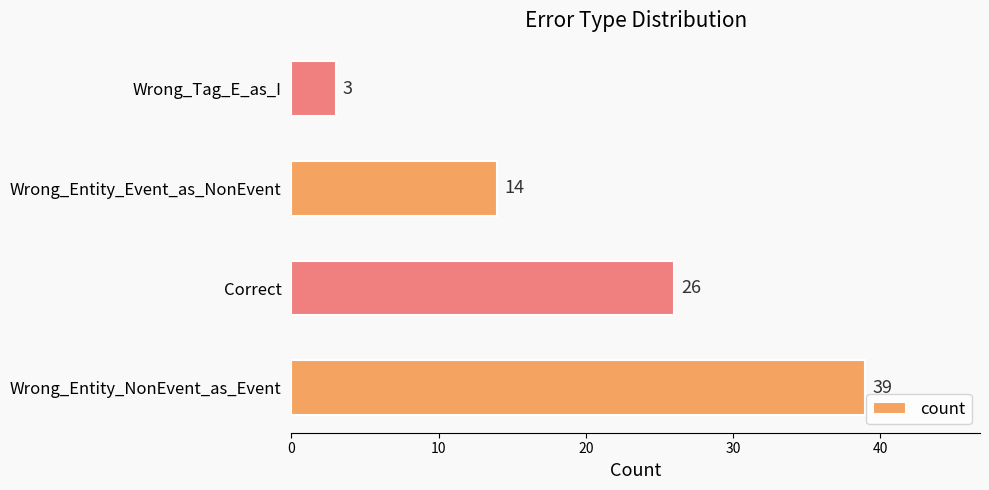

Reading top to bottom, extract all data points from this chart.

Wrong_Tag_E_as_I=3	Wrong_Entity_Event_as_NonEvent=14	Correct=26	Wrong_Entity_NonEvent_as_Event=39